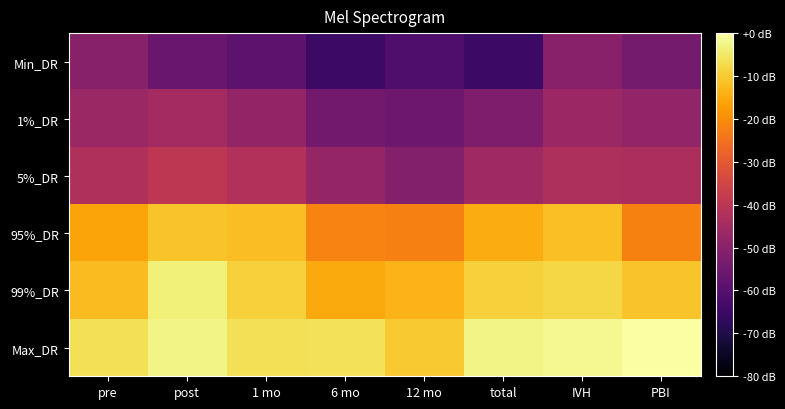

How many series are shown in this chart?

6